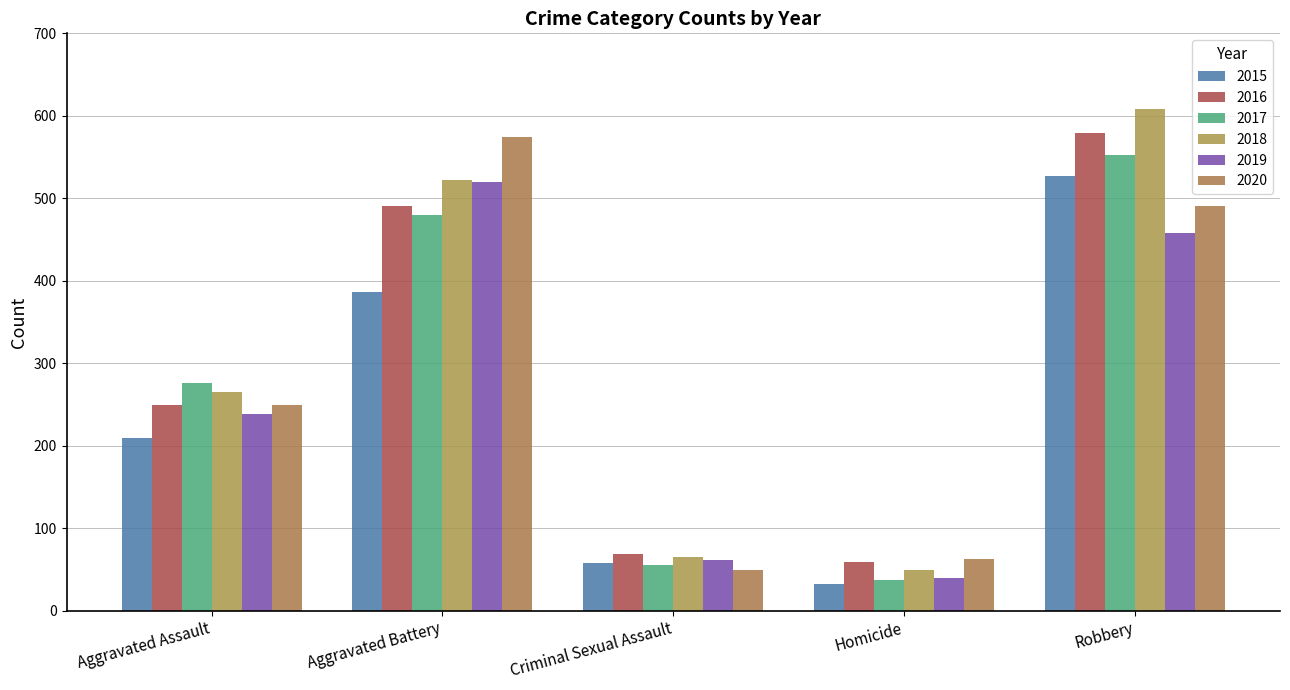

Reading left to right, list all the values displayed in this chart.

2015: Aggravated Assault=210	Aggravated Battery=387	Criminal Sexual Assault=58	Homicide=32	Robbery=527
2016: Aggravated Assault=250	Aggravated Battery=491	Criminal Sexual Assault=69	Homicide=59	Robbery=579
2017: Aggravated Assault=276	Aggravated Battery=480	Criminal Sexual Assault=55	Homicide=37	Robbery=553
2018: Aggravated Assault=265	Aggravated Battery=522	Criminal Sexual Assault=65	Homicide=49	Robbery=608
2019: Aggravated Assault=238	Aggravated Battery=520	Criminal Sexual Assault=61	Homicide=40	Robbery=458
2020: Aggravated Assault=249	Aggravated Battery=574	Criminal Sexual Assault=49	Homicide=63	Robbery=491